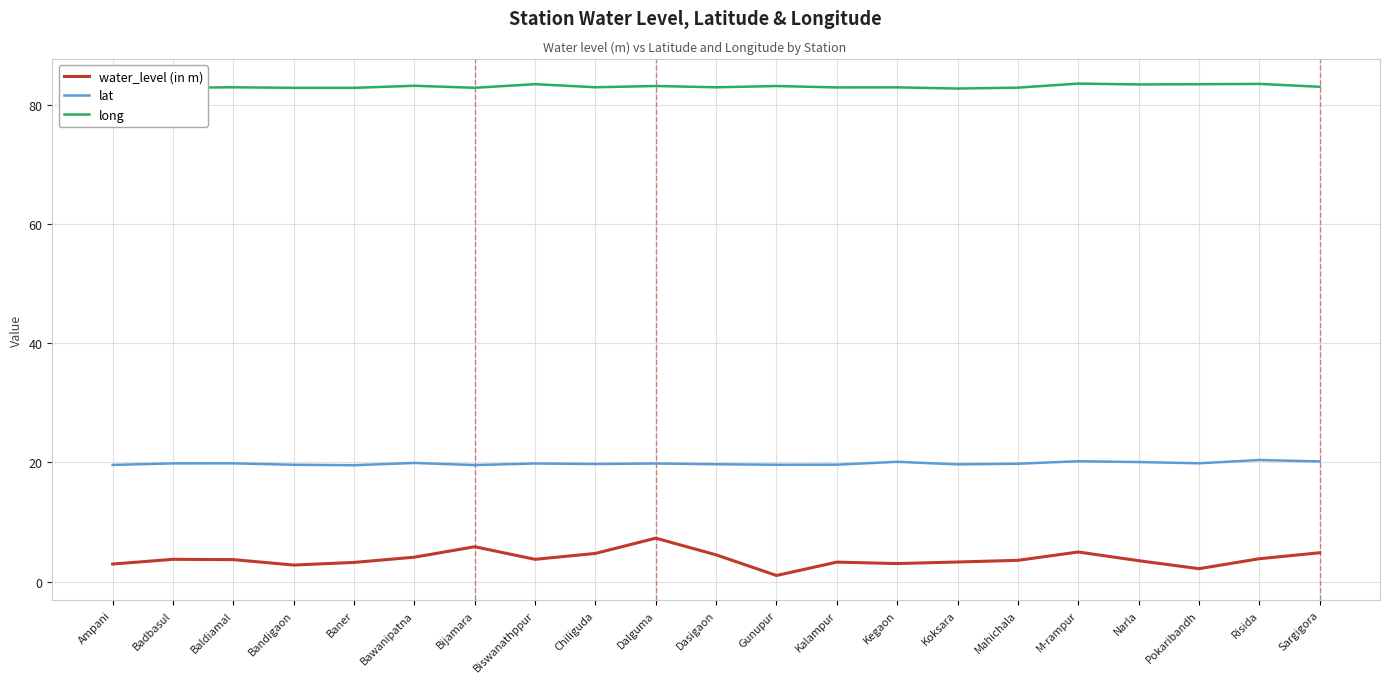

What is the total value across all series at Ampani?

105.2